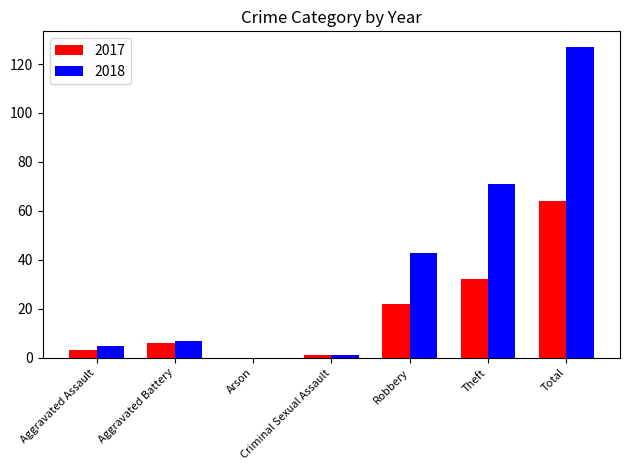

What is the total value across all series at Aggravated Battery?

13